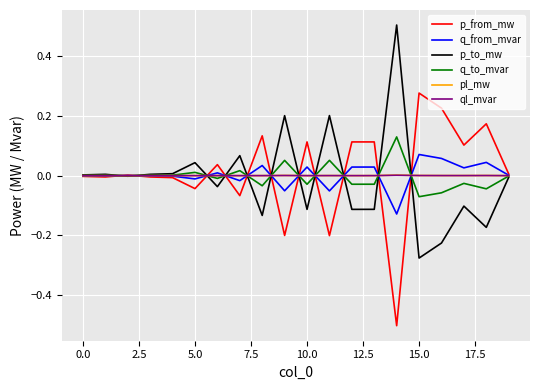

What is the smallest value displayed?

-0.5